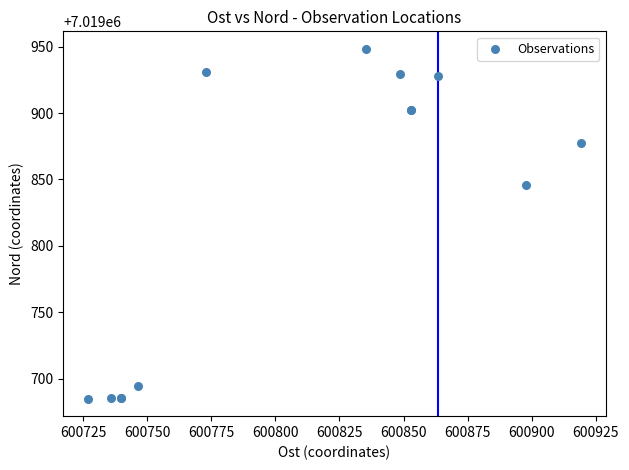

What Y value in the scatter plot is closest to 7019816?

7019845.9